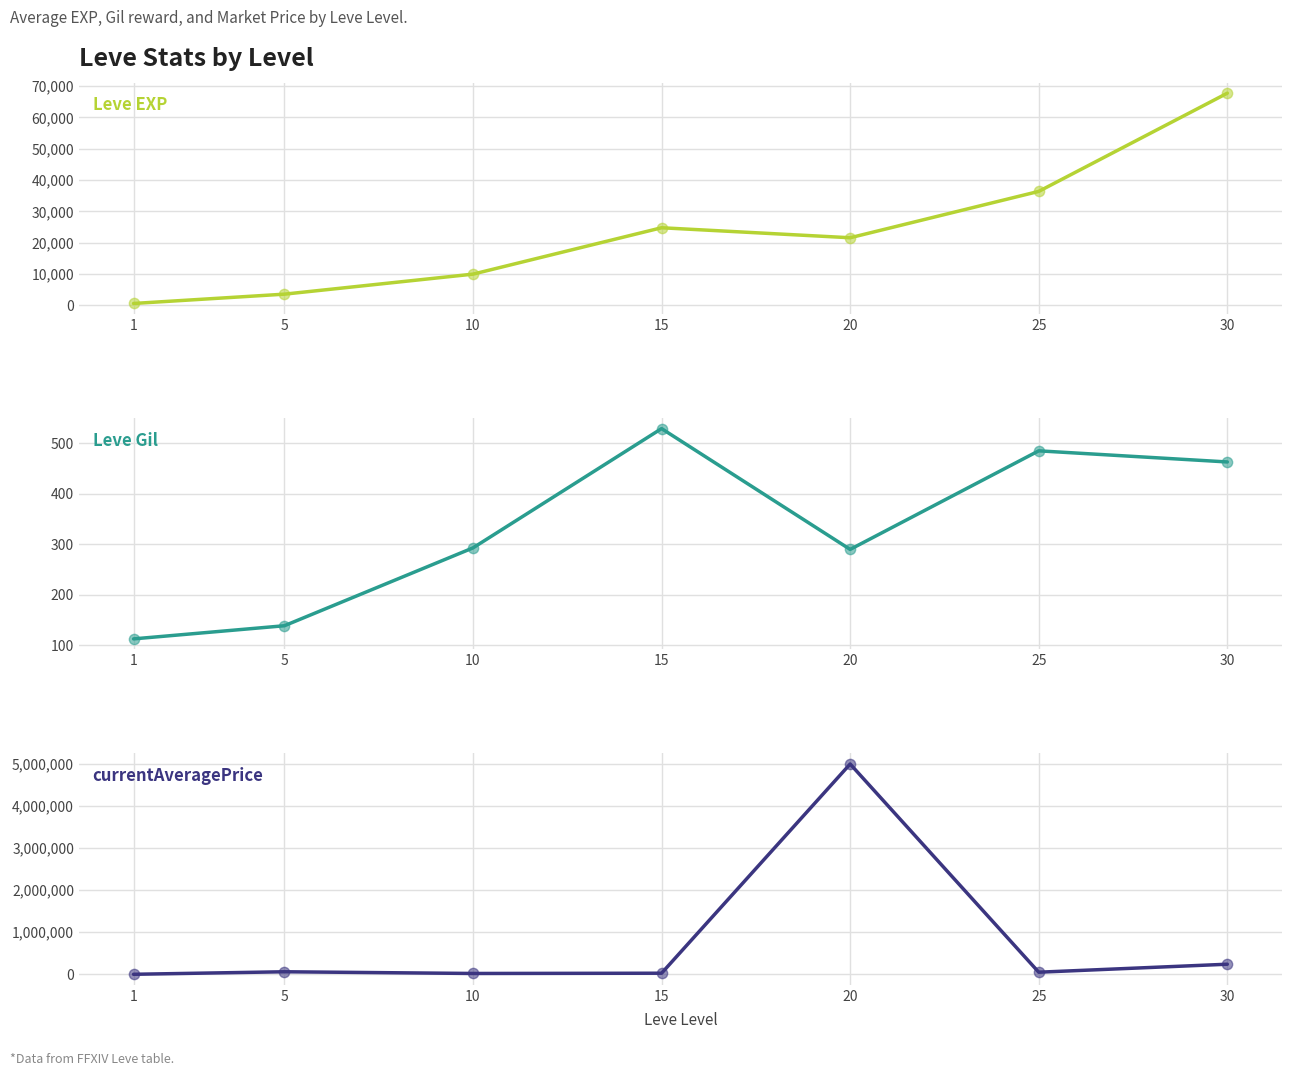

At how many categories does at least one series exceed 4082698?

1